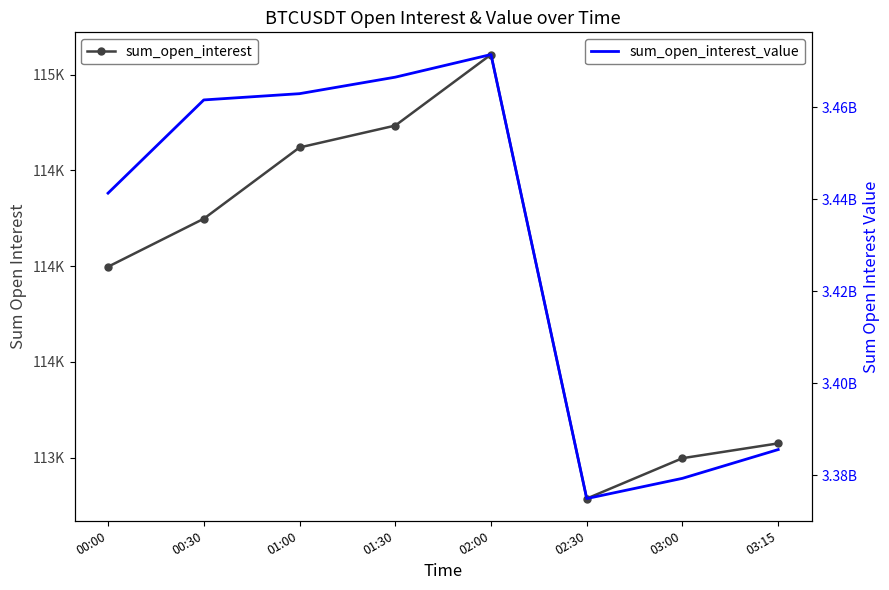

At which category does sum_open_interest reach its first local valley?

02:30